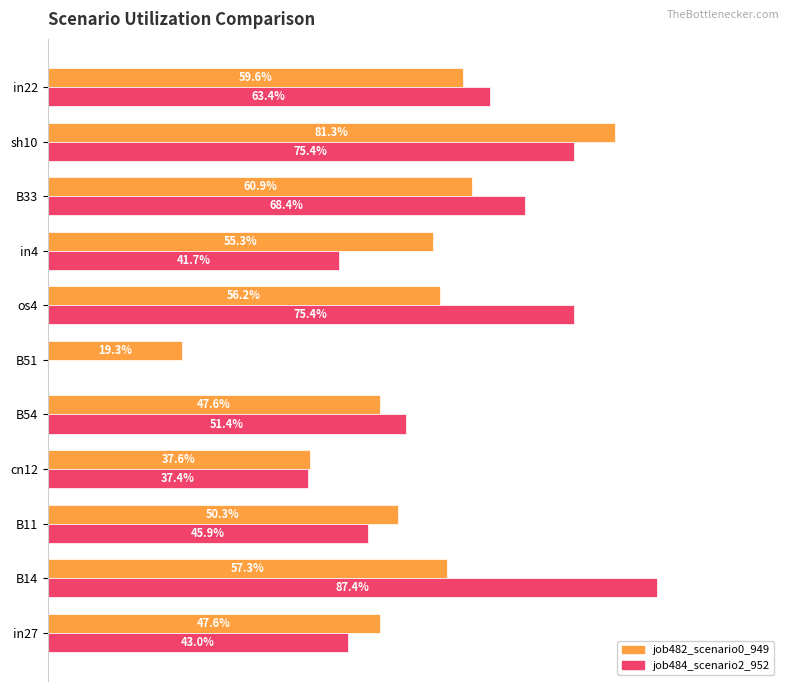

Reading right to left, transcribe all the data shown in this chart.

job482_scenario0_949: 0.6	0.8	0.6	0.6	0.6	0.2	0.5	0.4	0.5	0.6	0.5
job484_scenario2_952: 0.6	0.8	0.7	0.4	0.8	0.0	0.5	0.4	0.5	0.9	0.4